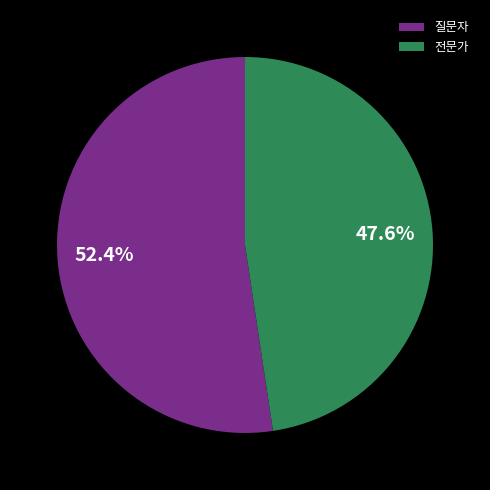

Between 전문가 and 질문자, which is larger?

질문자